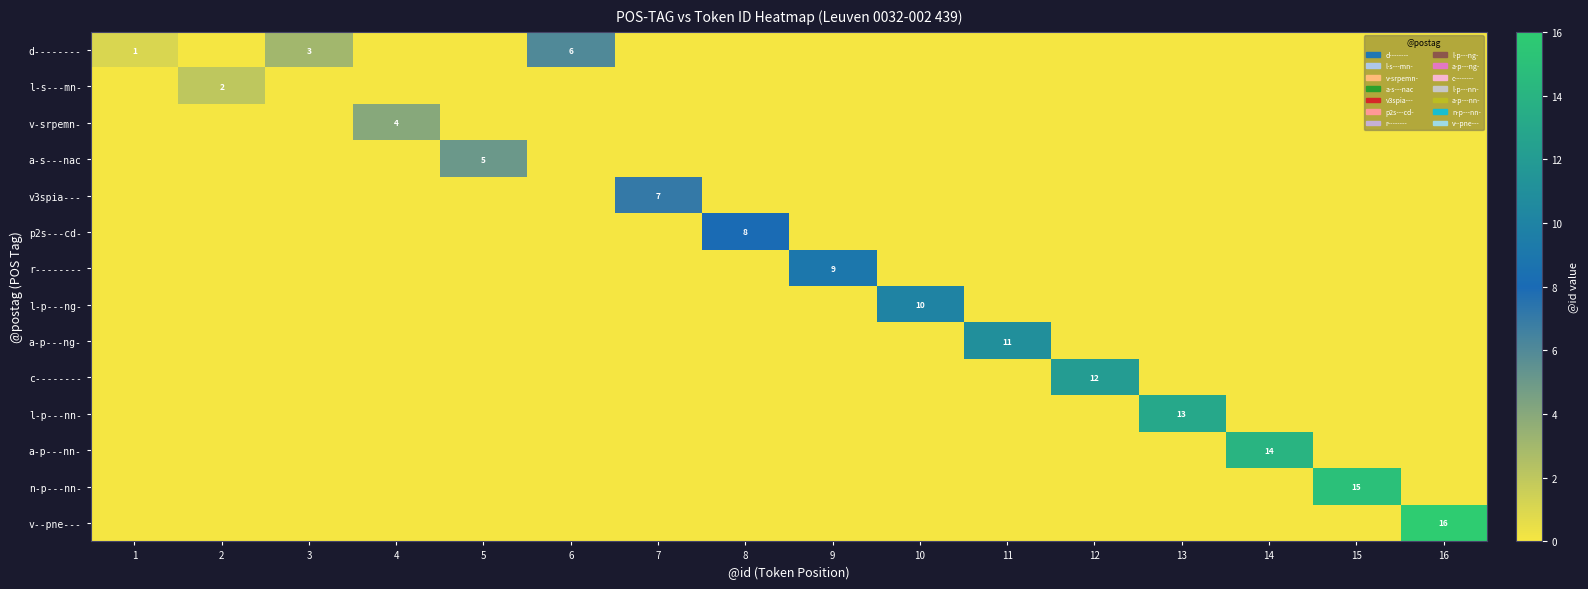

The v-srpemn- series shows 0 at 10. True or false?

True